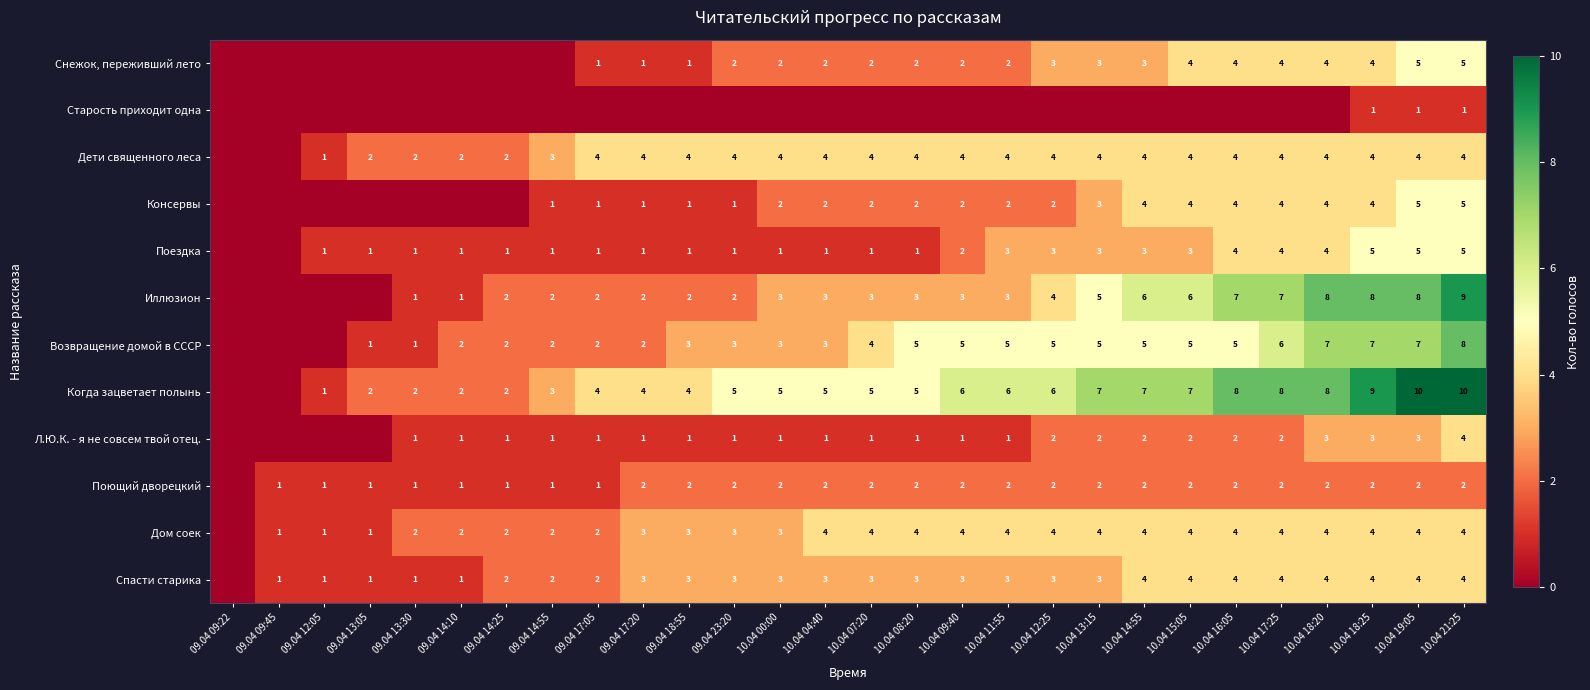

What is the sum of the Возвращение домой в СССР values at 09.04 13:30 and 09.04 23:20?

4